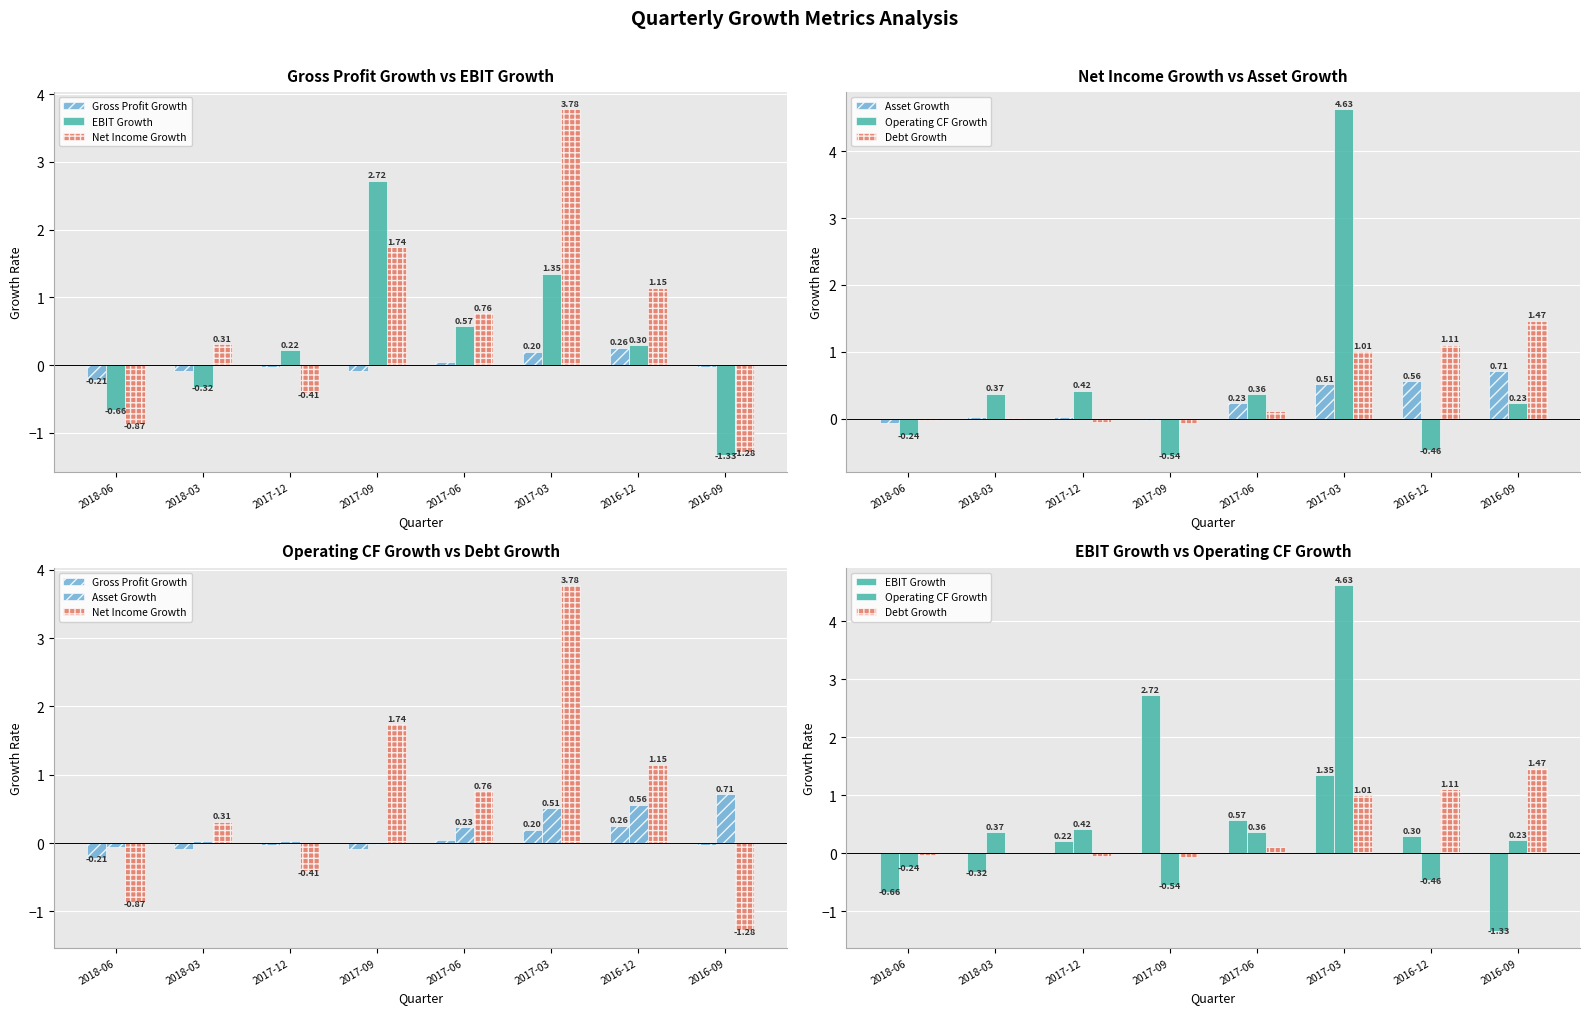

What is the label of the 2nd bar from the left?

2018-03